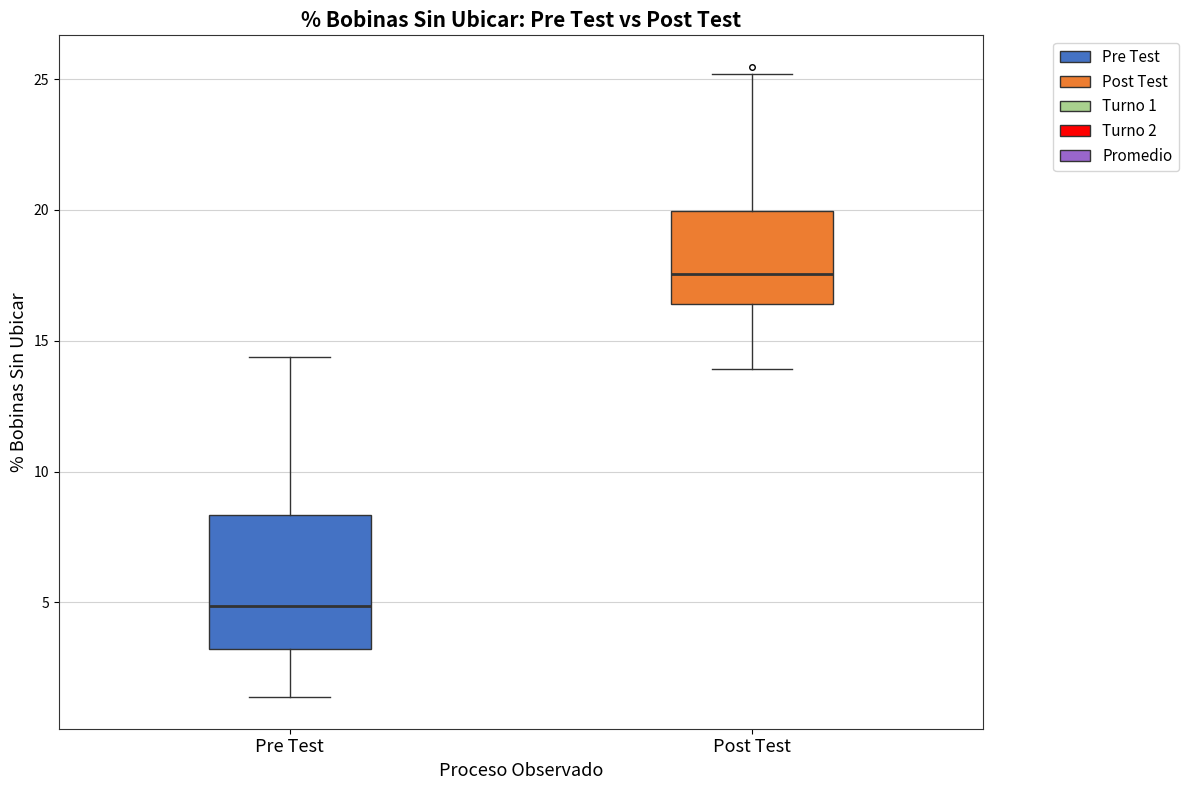

Where does the median line of the box for Post Test sit on the y-axis? The values are not printed on the chart, so give them approximately, as read against the axis.

17.5